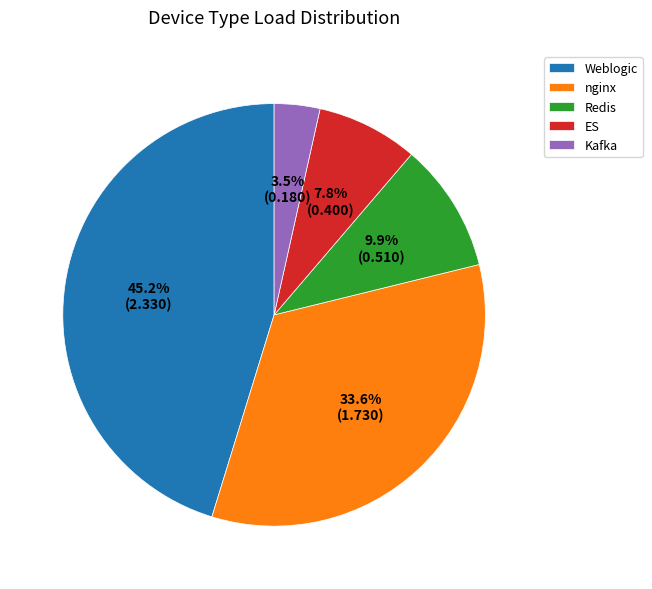

Do Kafka and Redis together represent more than half of the pie?

No